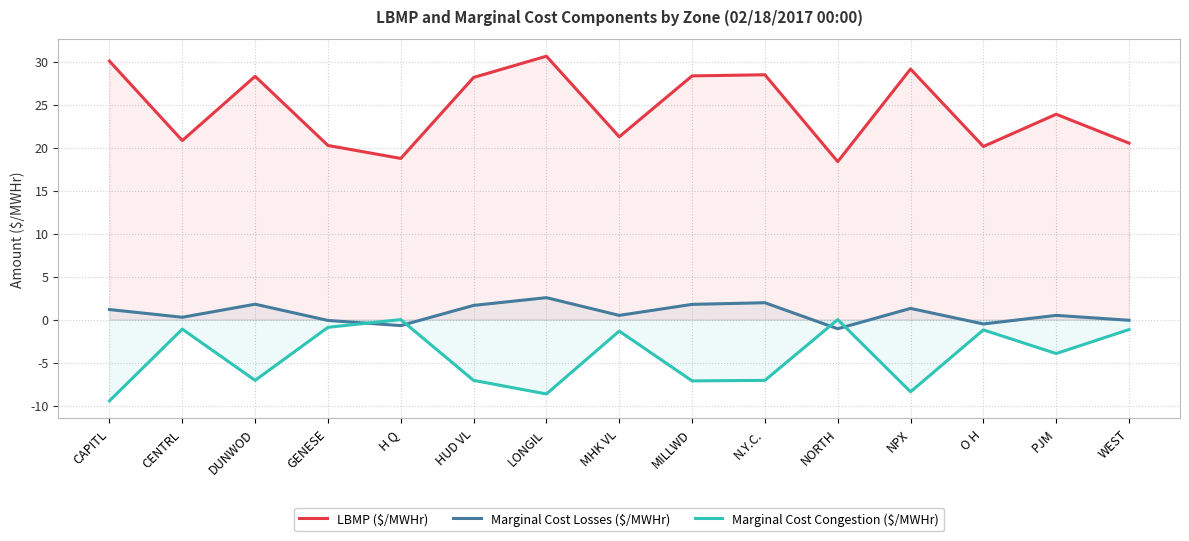

Rank the series by their average value, from lowest to highest.

Marginal Cost Congestion ($/MWHr), Marginal Cost Losses ($/MWHr), LBMP ($/MWHr)